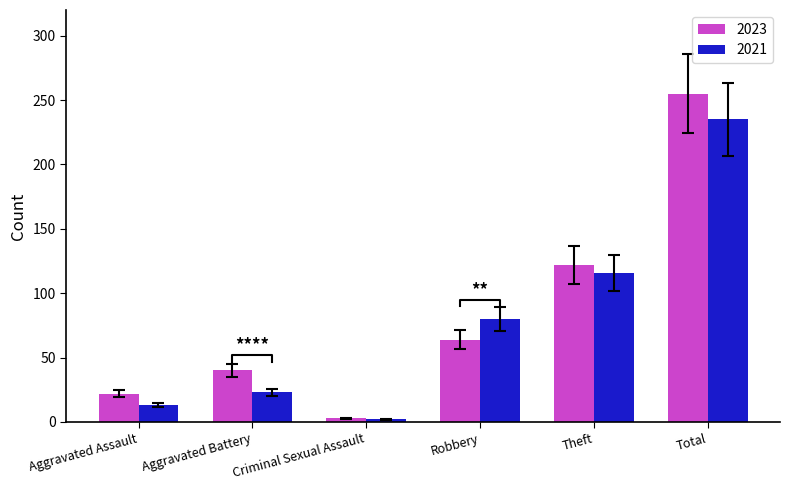

What position from the right is Robbery?

3